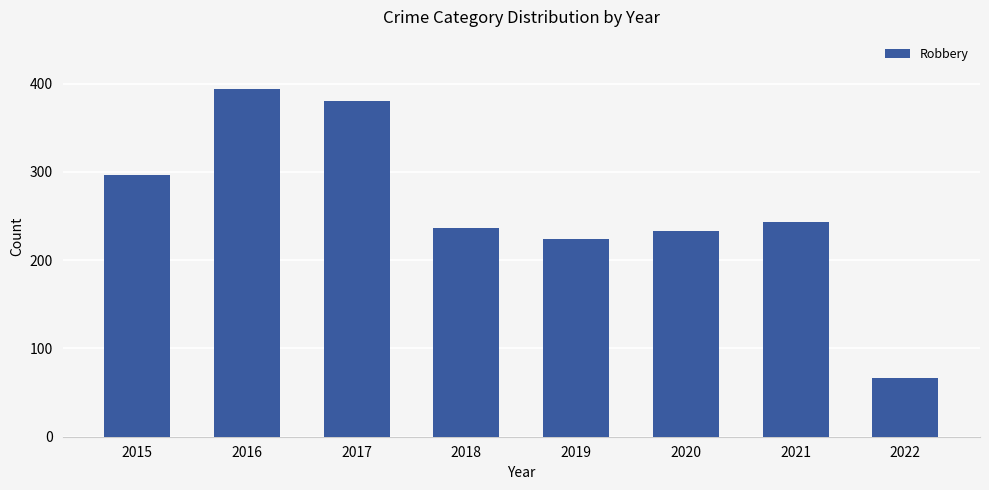

What is the sum of all values?

2075